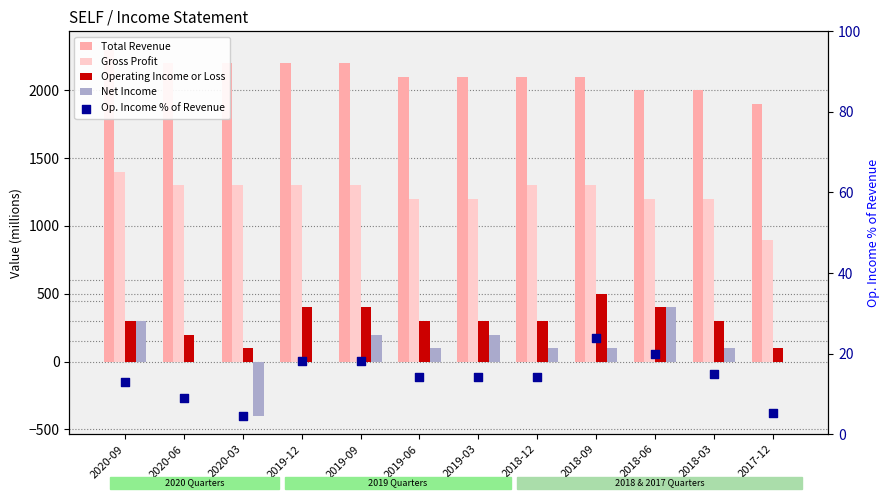

At how many categories does at least one series exceed 701?

12